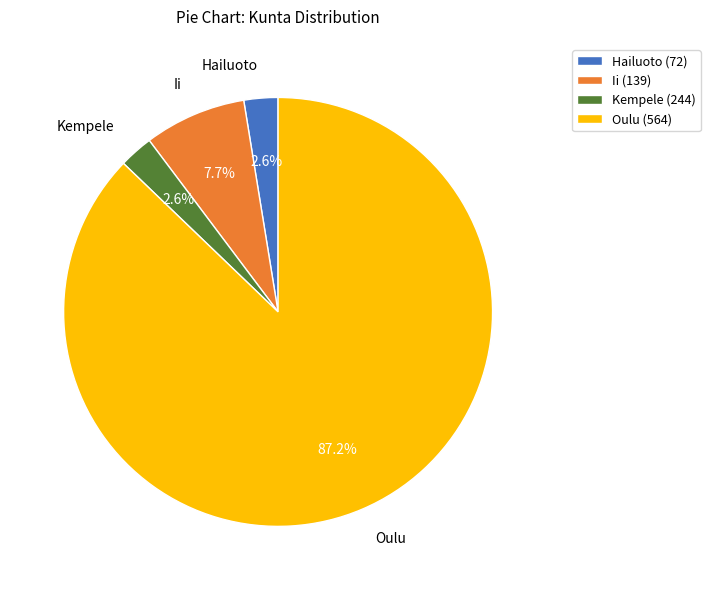

Which has a higher value, Oulu (564) or Hailuoto (72)?

Oulu (564)